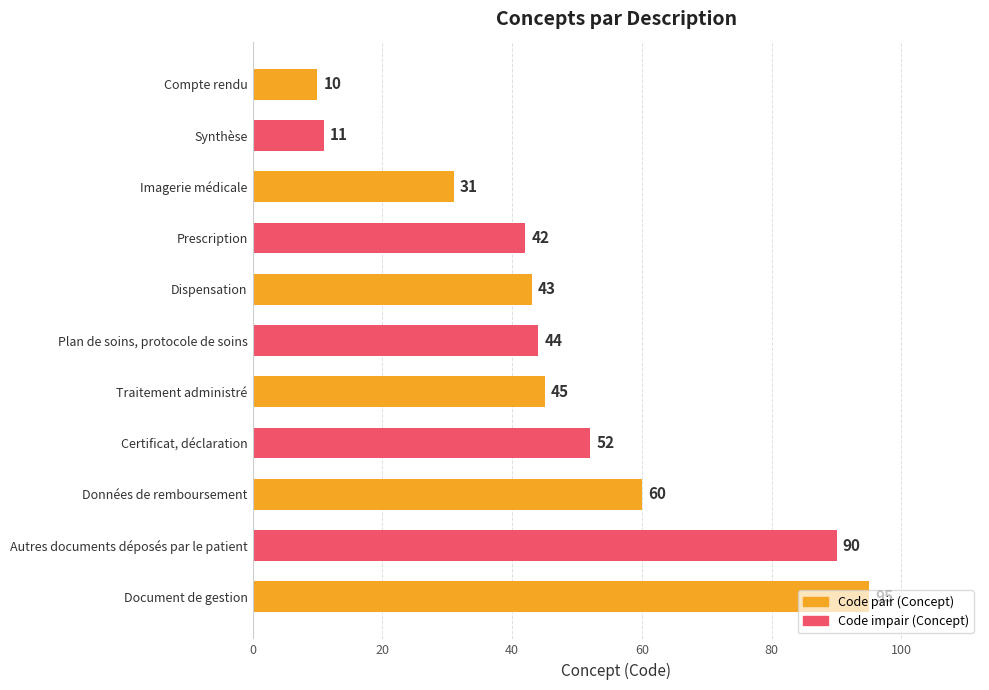

How many values are below 44?

5